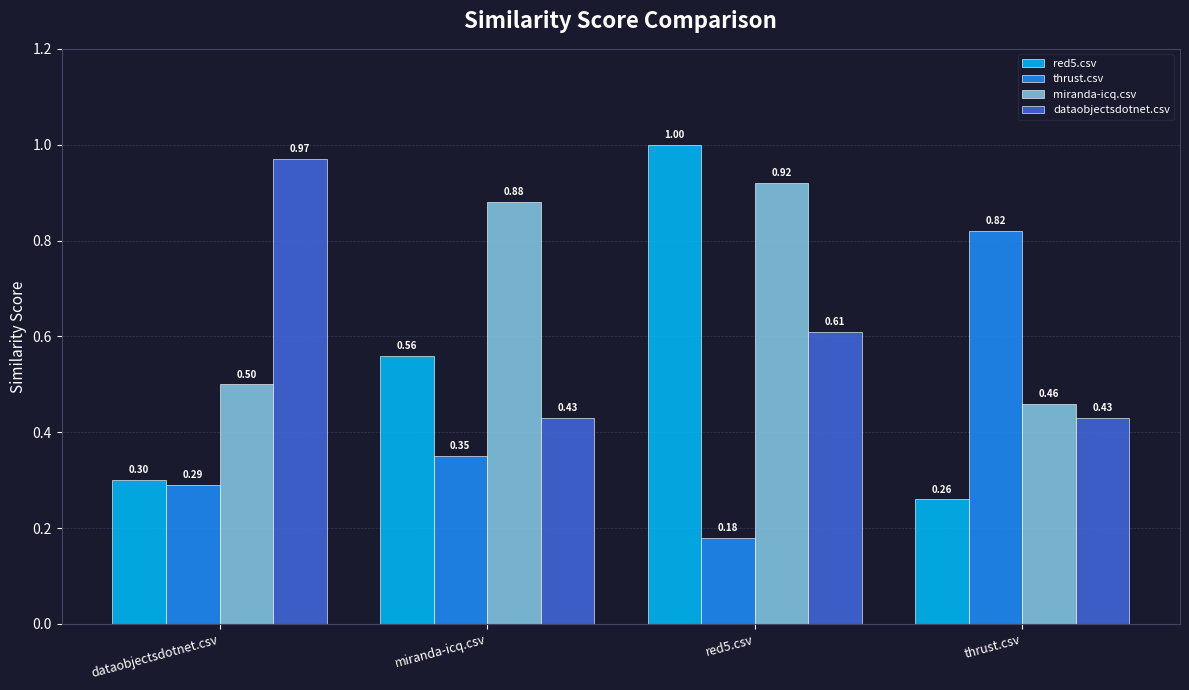

What is the total value across all series at dataobjectsdotnet.csv?

2.1